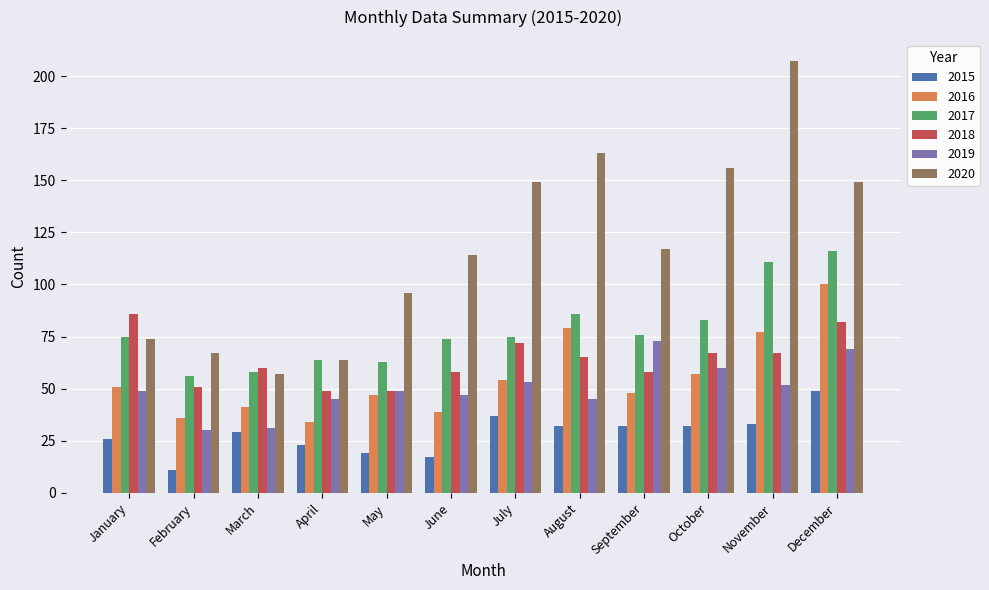

What is the maximum value for 2016?

100